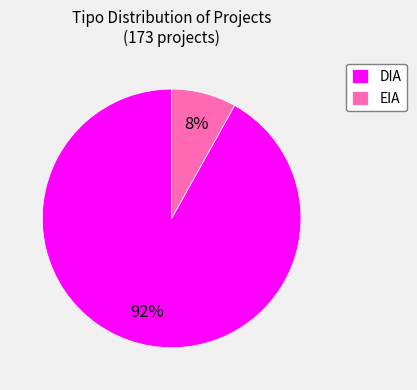

What is the largest slice in the pie chart?

DIA